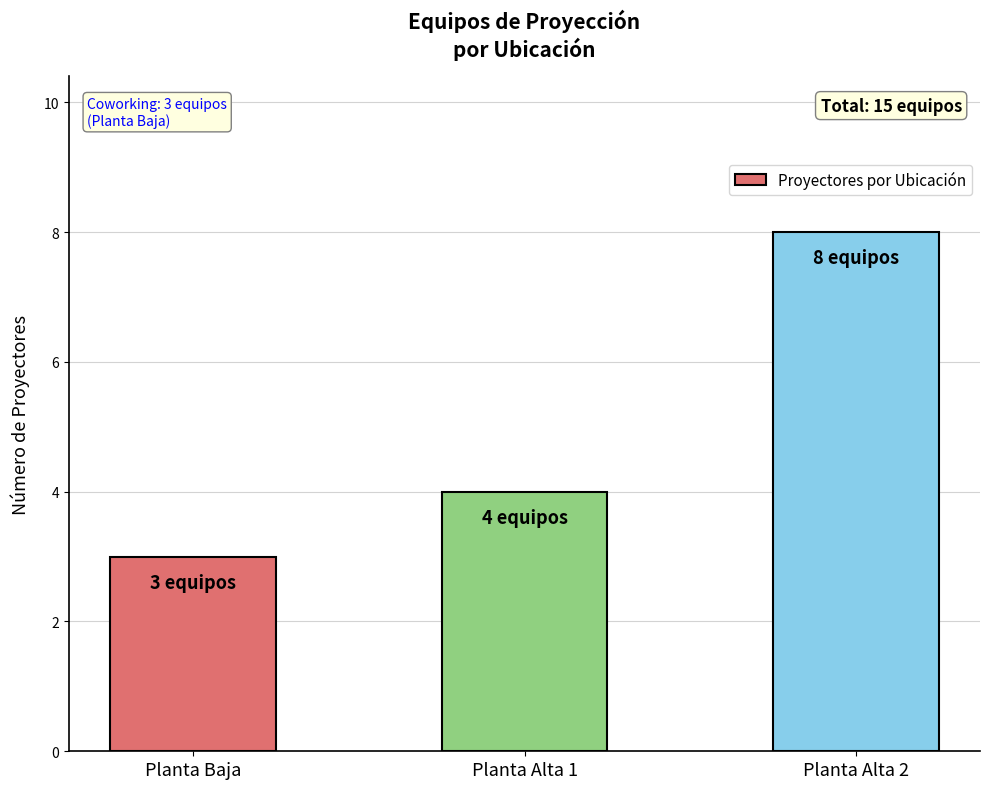

How many categories are shown in the chart?

3